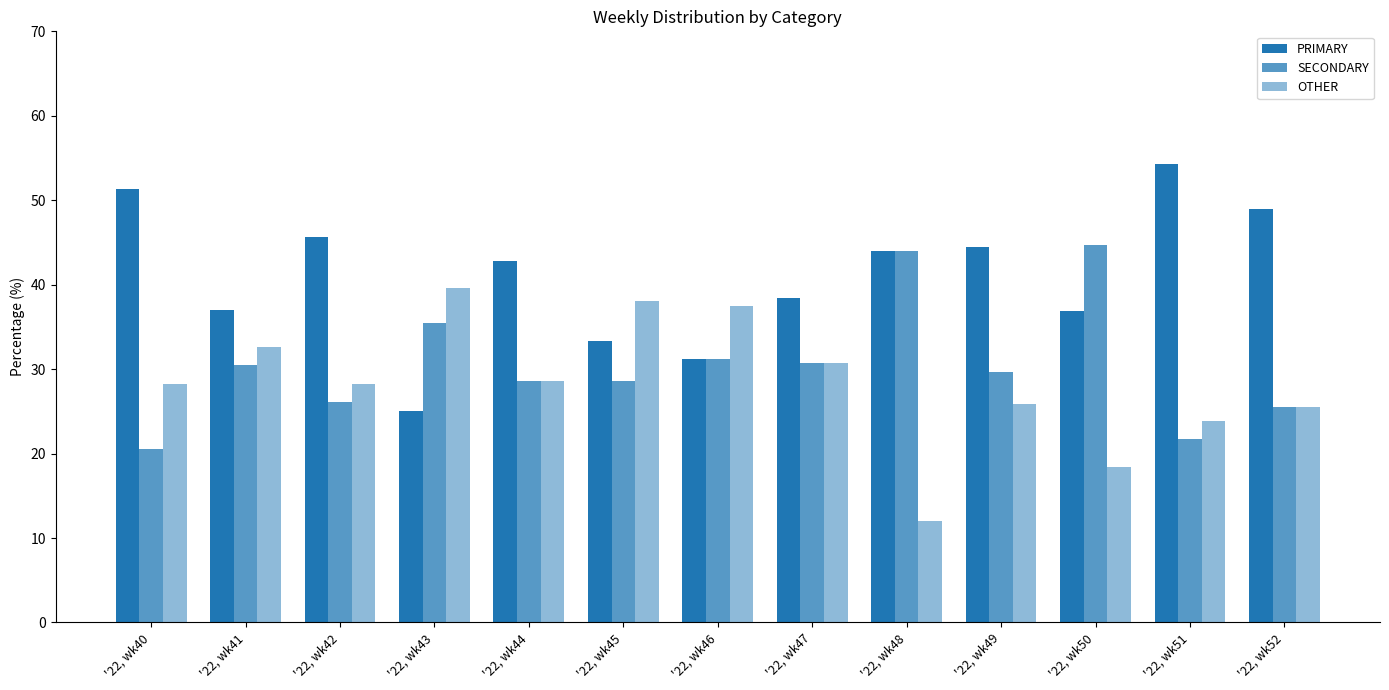

True or false: OTHER has a value of 18.4 at '22, wk50.

True